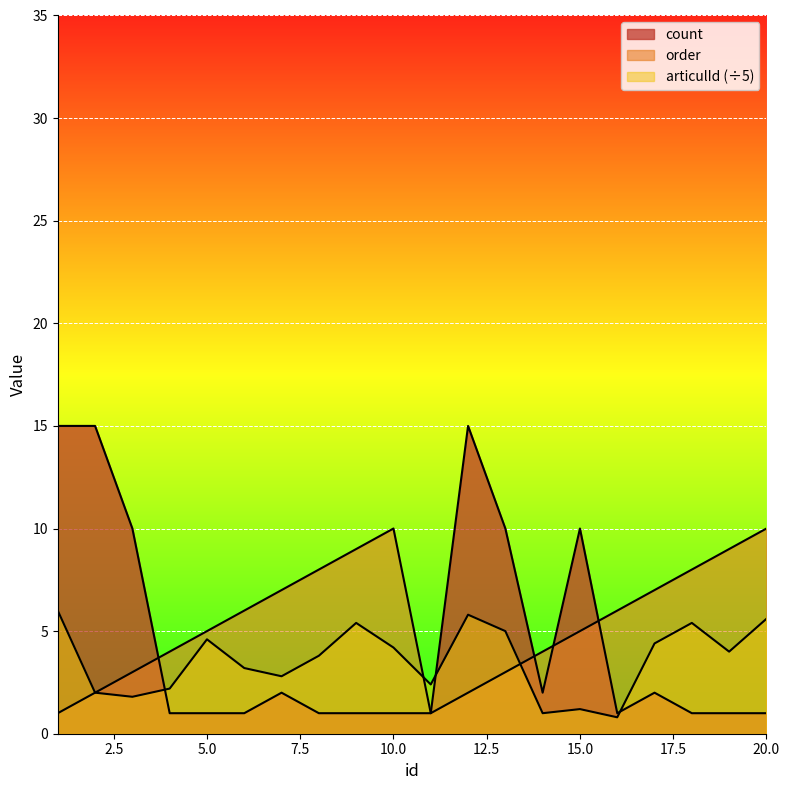

How many interior local peaks does the order series have?

1